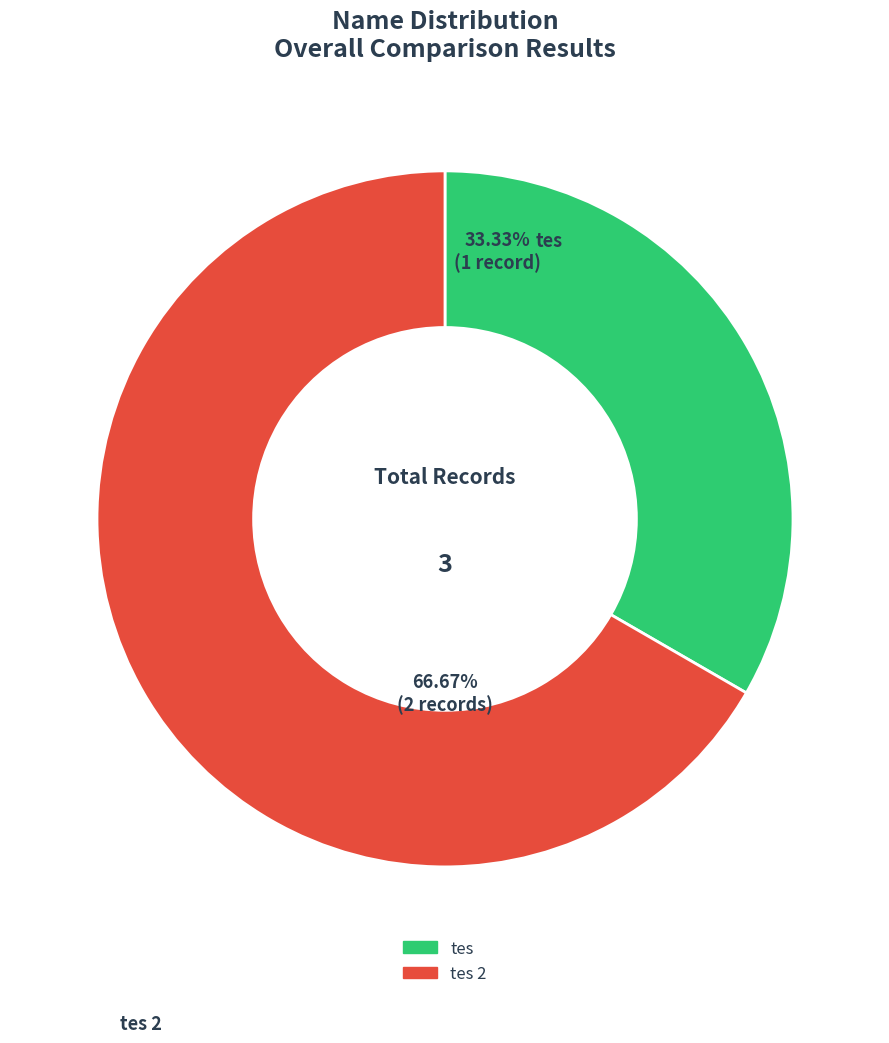

Does any single category account for the majority?

Yes